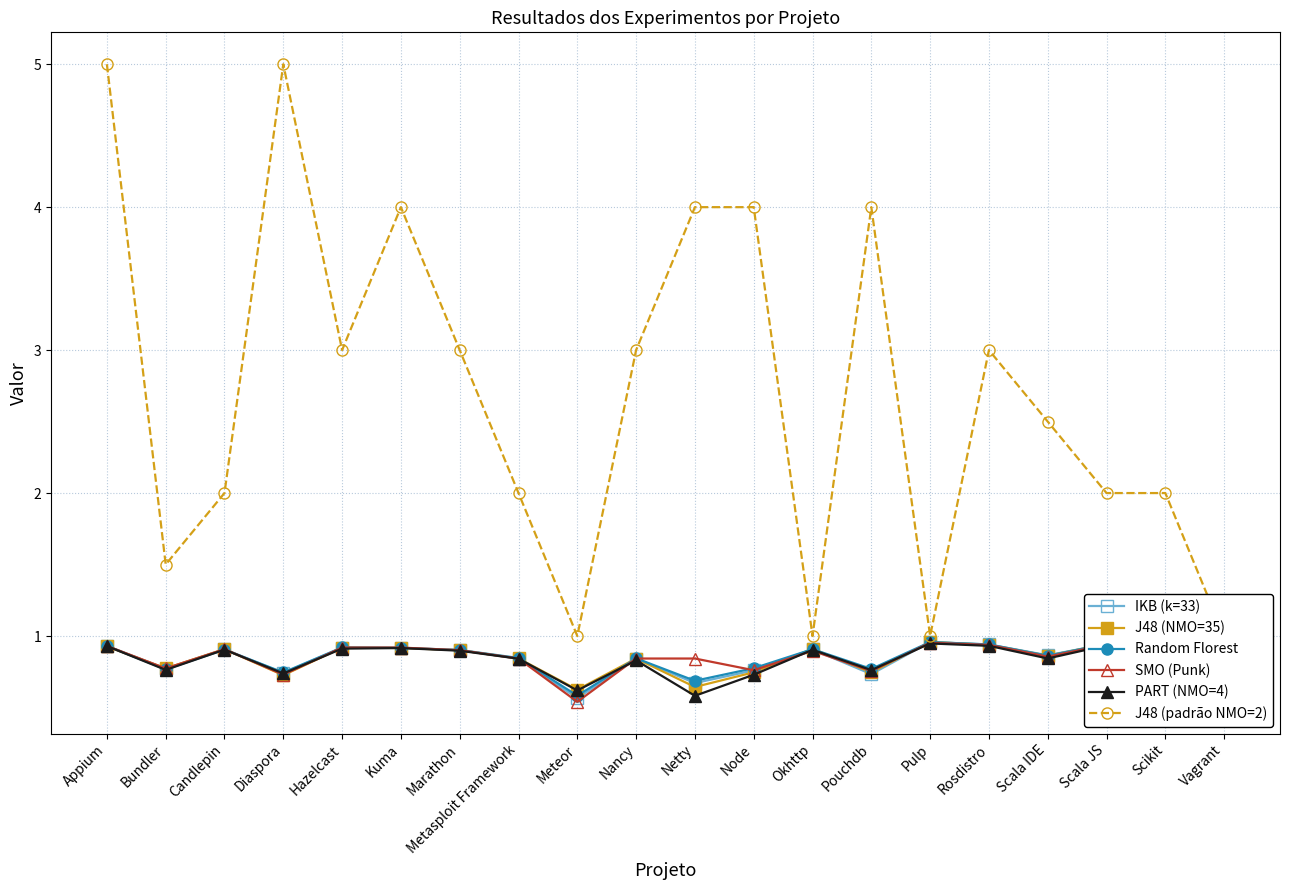

What is the sum of all J48 (NMO=35) values?

16.7